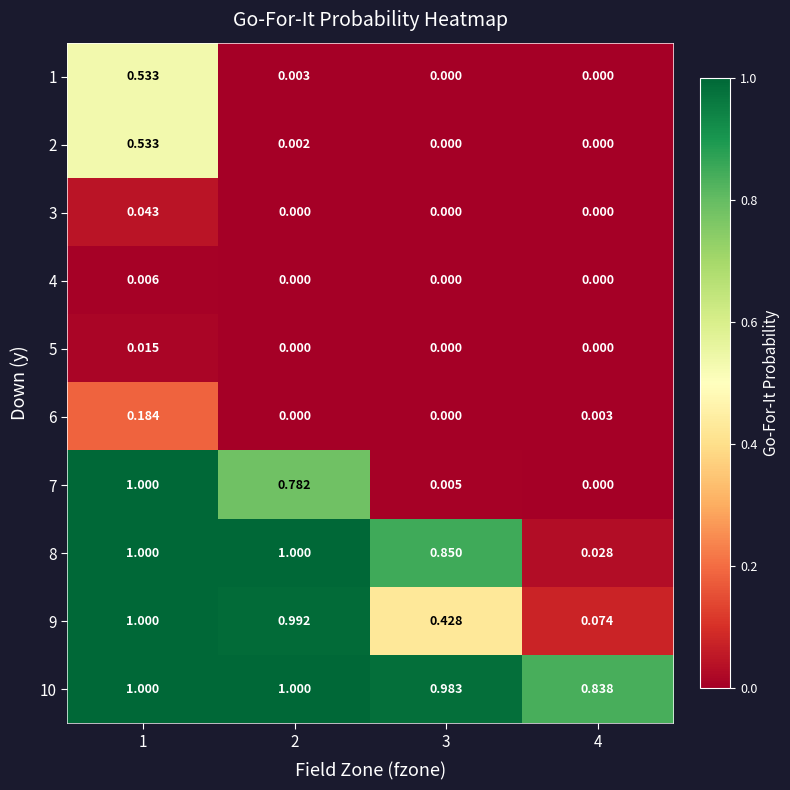

Which series has the widest spread of values?

7